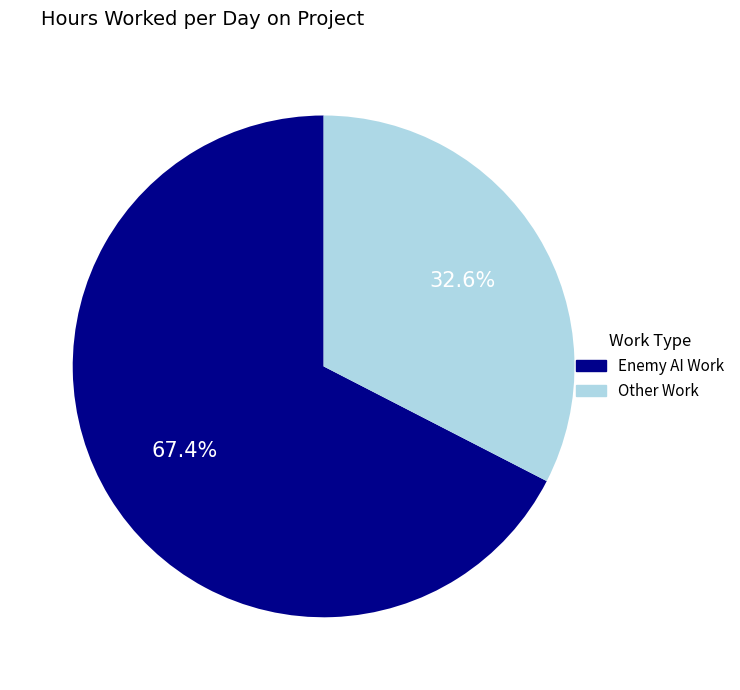

Rank the categories by value from lowest to highest.

Other Work, Enemy AI Work